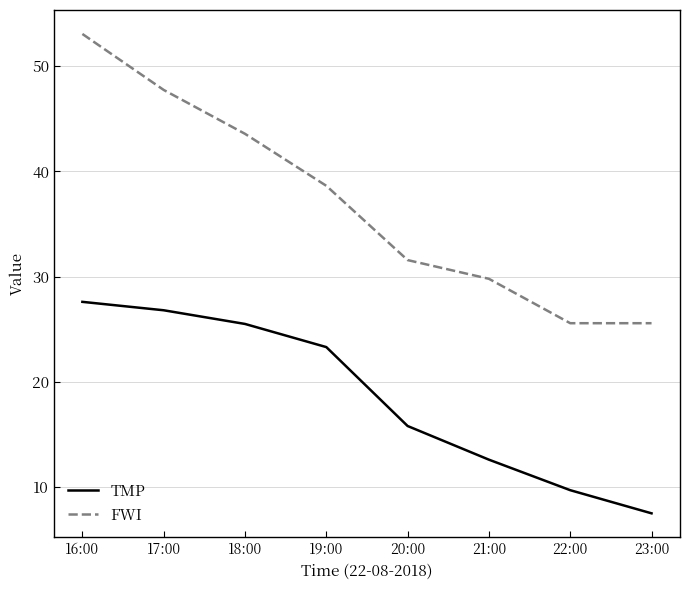

Between 20:00 and 23:00, which series saw the biggest shift?

TMP